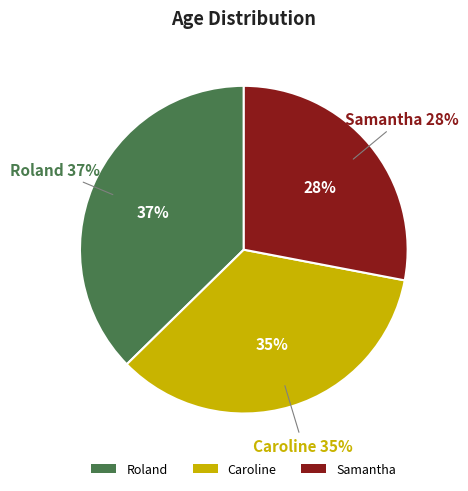

How many slices are in this pie chart?

3